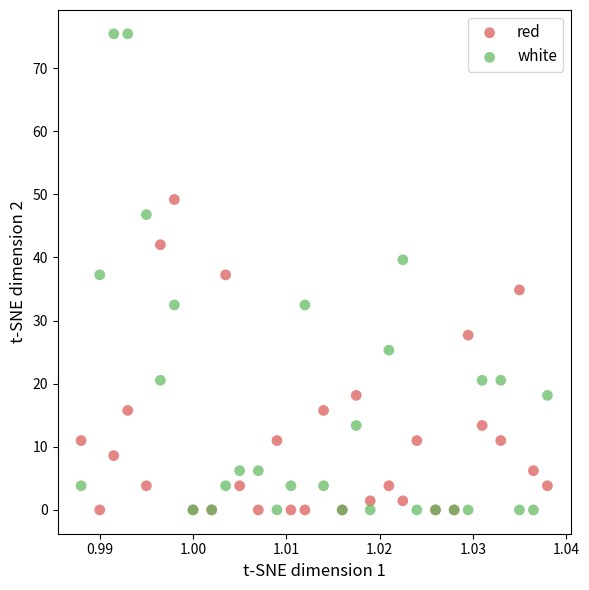

In the red series, what Y value is closest to 24?

27.7